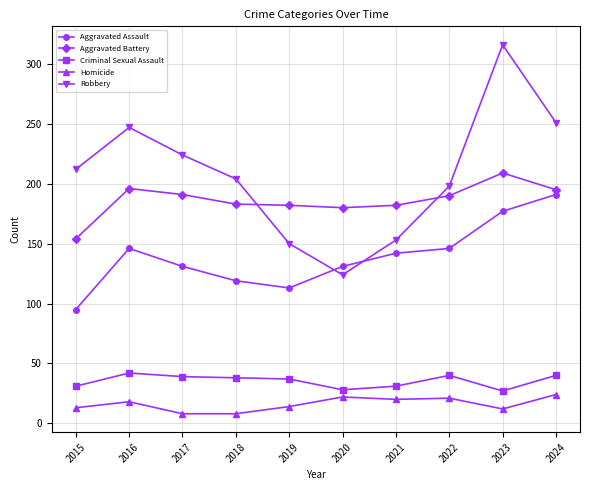

True or false: Aggravated Assault and Homicide cross at least once.

False